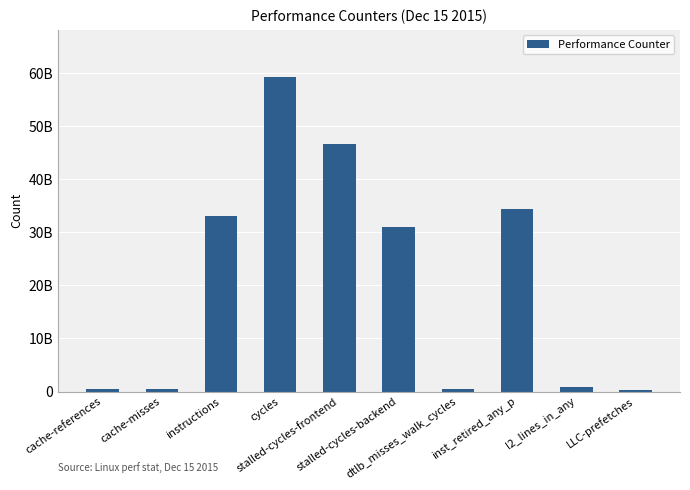

Count the number of categories in the chart.

10